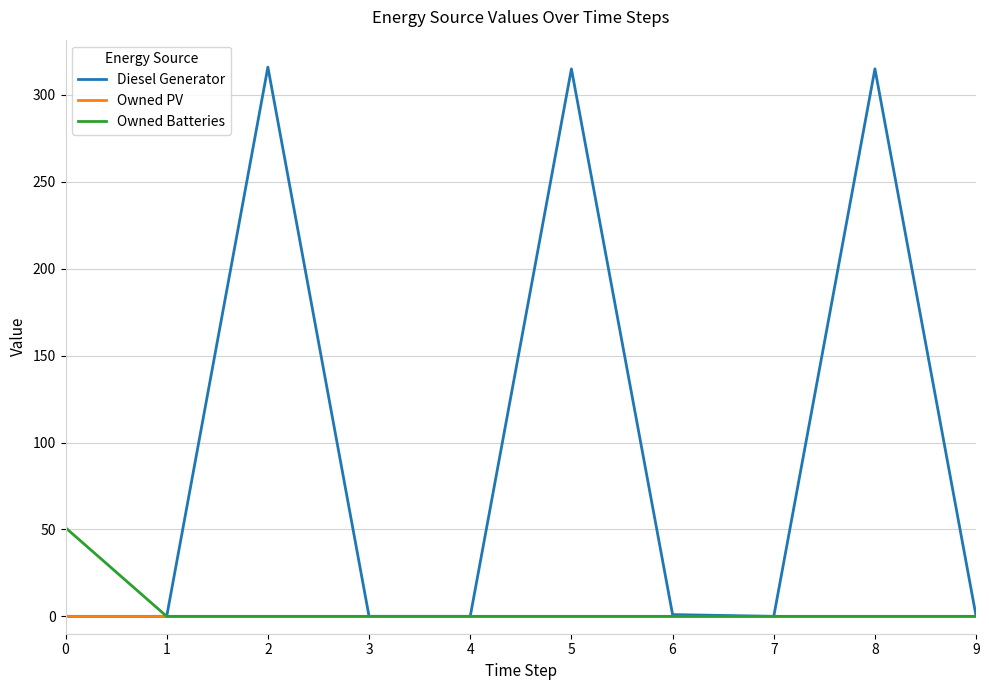

The value of Owned Batteries at 6 is 0. True or false?

True